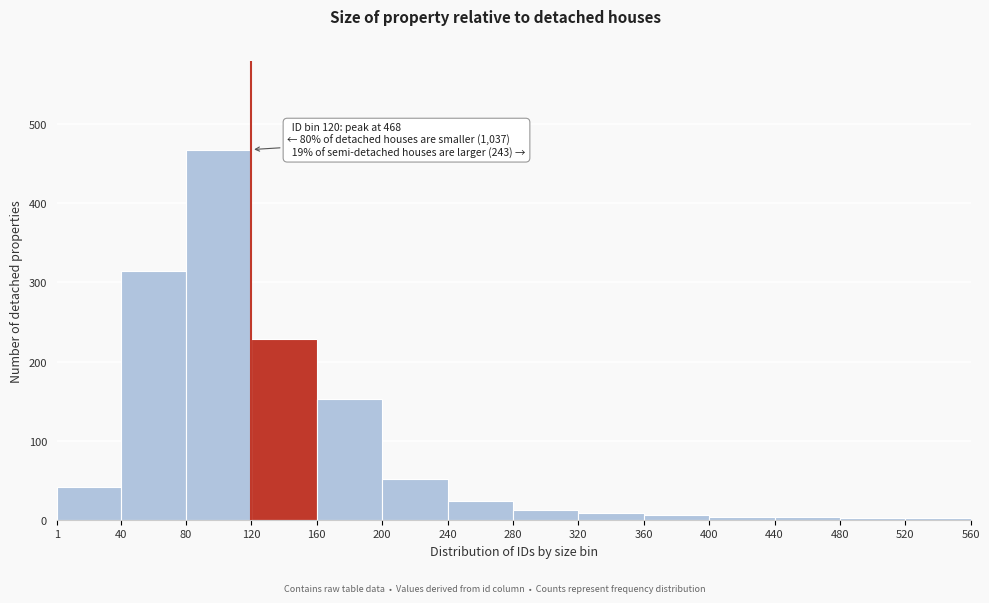

Which range on the x-axis has the tallest bar?

80 to 120